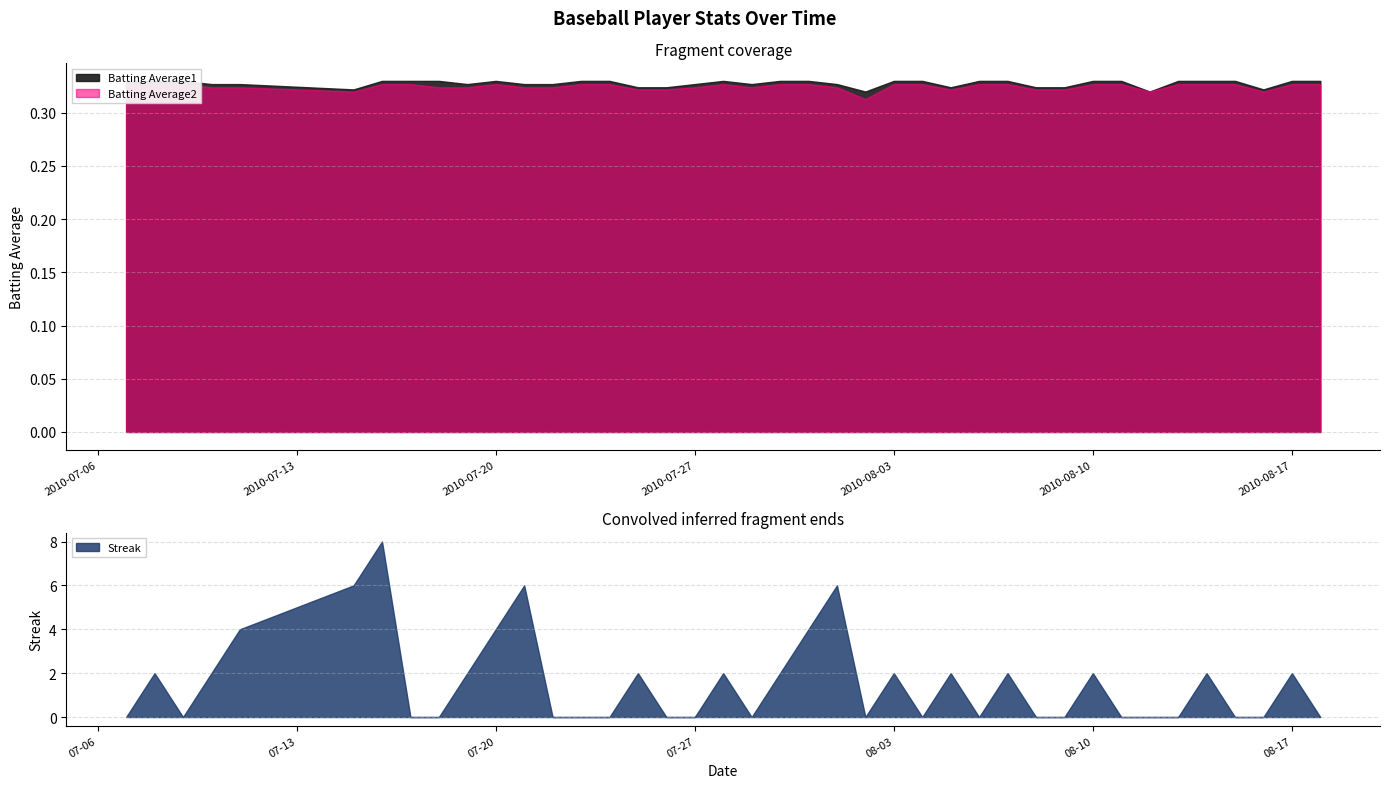

What is the average value of the Batting Average2 series?

0.3